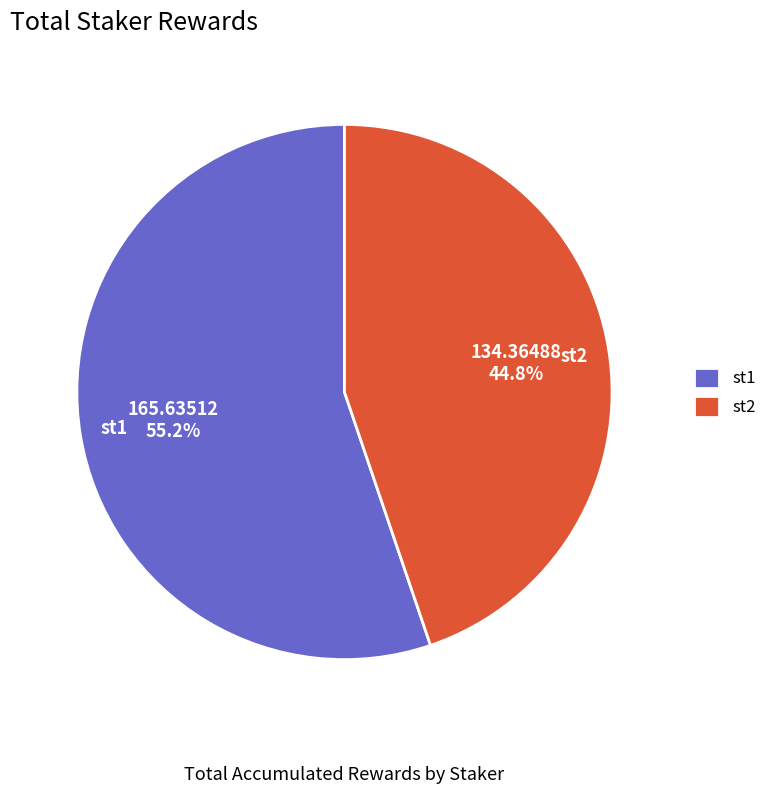

Between st2 and st1, which is larger?

st1